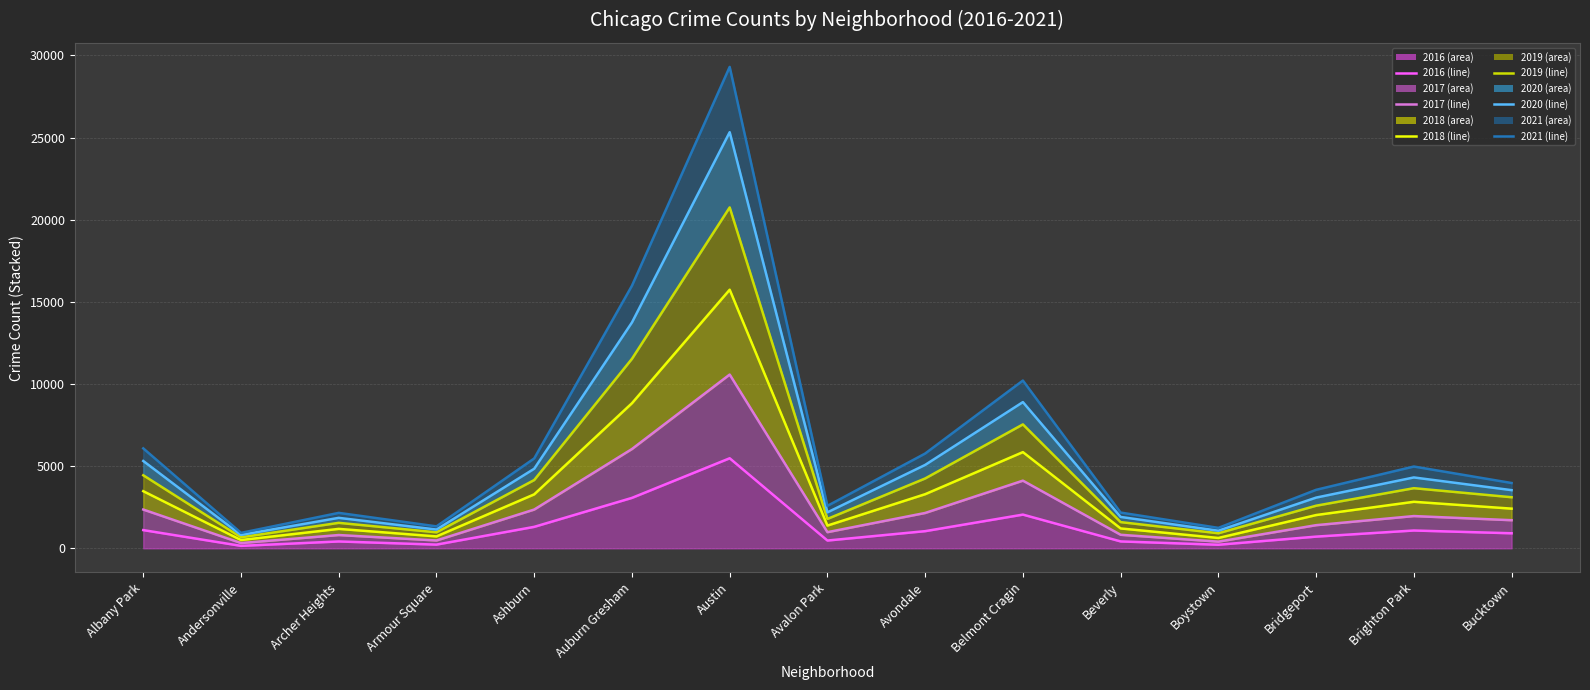

How many data points in 2021 trend are less than 3976?

7